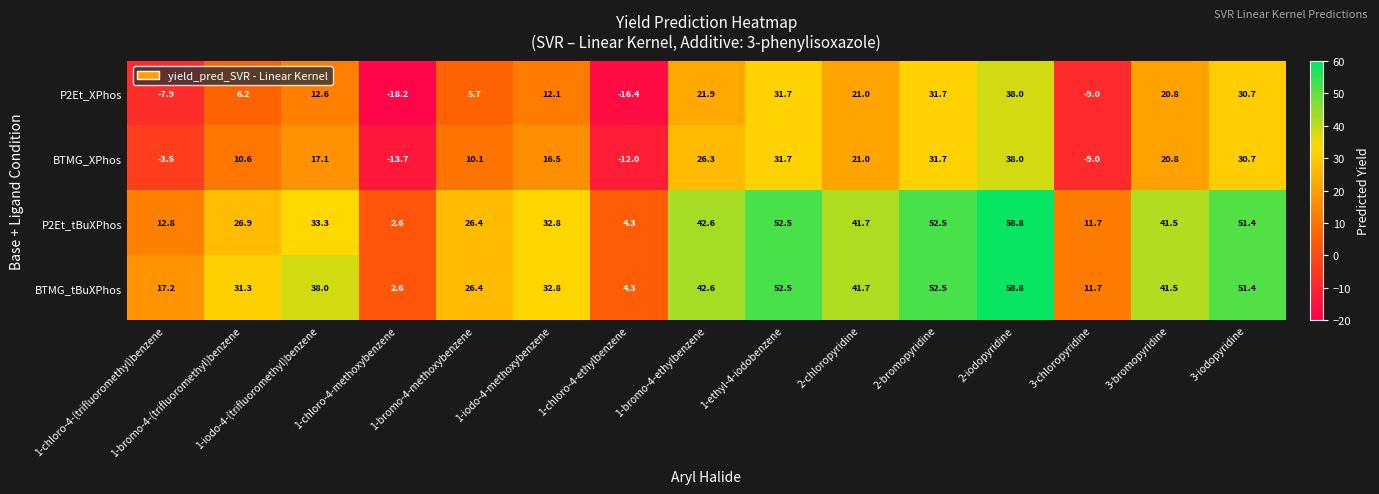

Where does the P2Et_XPhos series first go above 12?

1-iodo-4-(trifluoromethyl)benzene